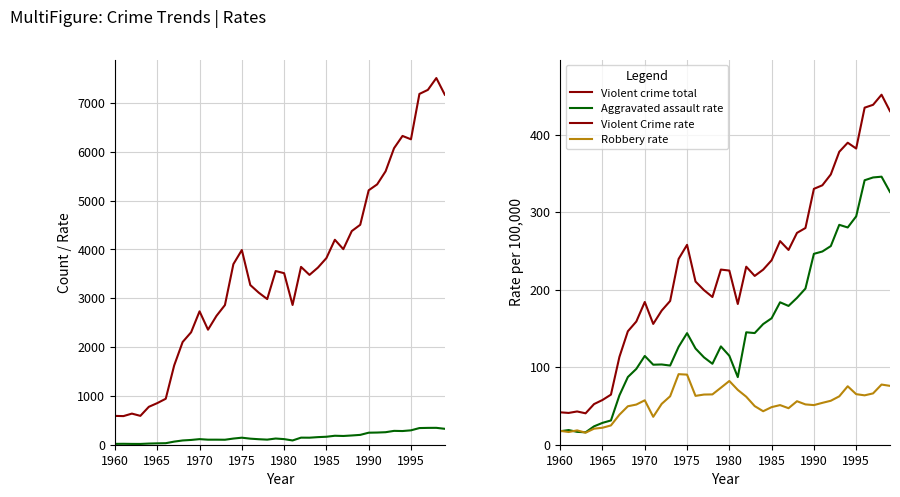

Reading right to left, list all the values displayed in this chart.

Violent crime total: 7167.0	7507.0	7265.0	7182.0	6253.0	6322.0	6071.0	5598.0	5330.0	5209.0	4503.0	4374.0	4004.0	4196.0	3821.0	3627.0	3477.0	3641.0	2861.0	3512.0	3556.0	2982.0	3113.0	3269.0	3986.0	3697.0	2859.0	2638.0	2355.0	2731.0	2302.0	2103.0	1624.0	941.0	852.0	776.0	591.0	637.0	586.0	590.0
Aggravated assault rate: 325.9	345.7	344.7	341.1	294.5	280.2	283.6	256.2	249.2	246.2	201.4	189.4	179.0	183.7	163.1	155.6	144.0	145.0	87.2	114.7	126.8	104.4	112.7	124.1	143.9	126.2	102.1	103.5	103.2	114.5	97.8	87.3	63.6	31.3	28.2	23.7	16.0	16.6	18.9	17.4
Violent Crime rate: 430.2	451.4	438.4	434.7	382.0	389.5	377.8	348.6	334.6	330.0	279.5	273.2	251.2	262.6	237.9	225.8	217.7	229.6	181.5	224.6	225.9	190.5	199.4	210.5	257.8	239.6	185.4	173.0	155.8	184.1	158.9	146.3	113.2	64.6	57.7	52.4	40.5	42.9	41.0	41.8
Robbery rate: 75.9	77.6	66.2	63.7	65.2	75.4	62.4	56.7	54.0	51.1	52.0	56.1	47.1	51.1	48.5	43.2	49.8	61.9	70.7	82.2	73.5	64.9	64.7	63.0	90.4	91.0	62.5	52.7	36.0	57.3	51.8	49.6	38.7	24.9	21.9	20.7	15.5	18.5	16.4	17.9